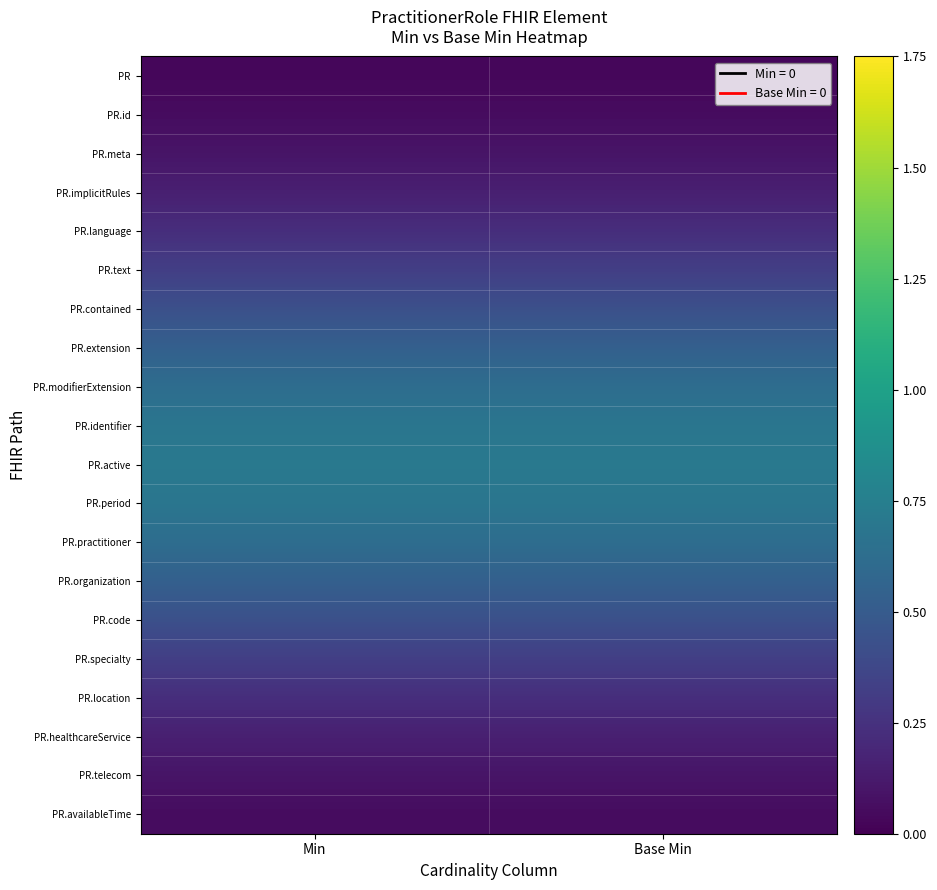

At which category is the sum across all series the highest?

Min